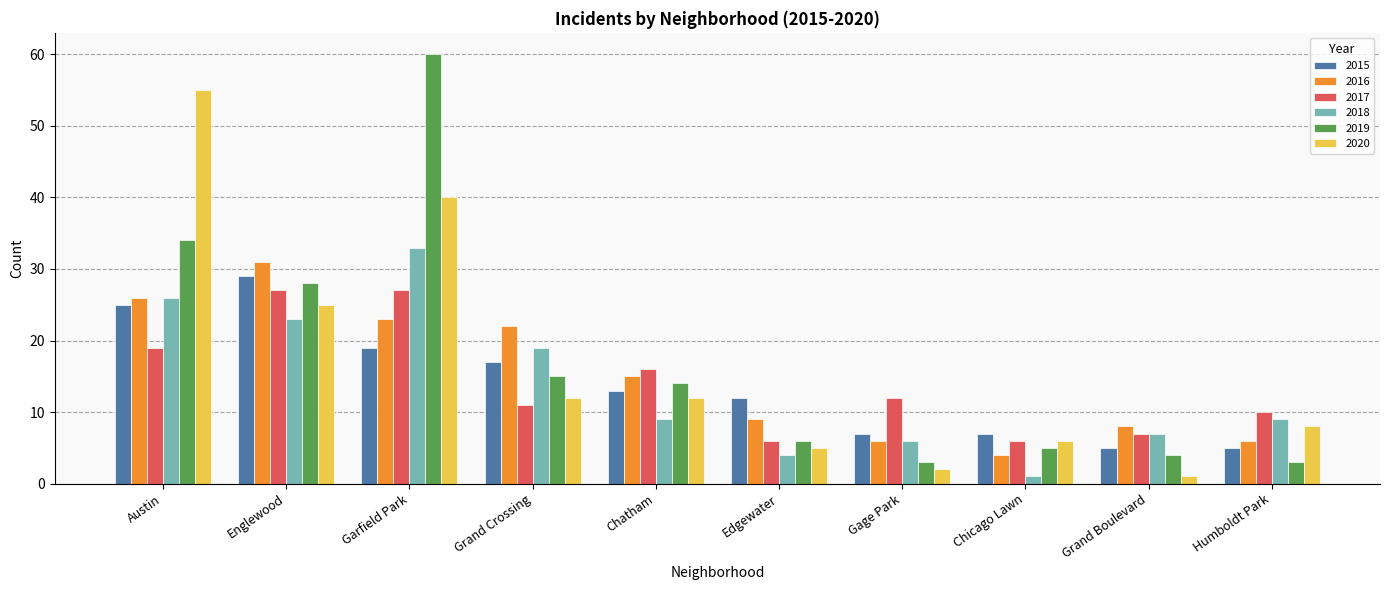

Is it true that 2015 equals 43 at Englewood?

False